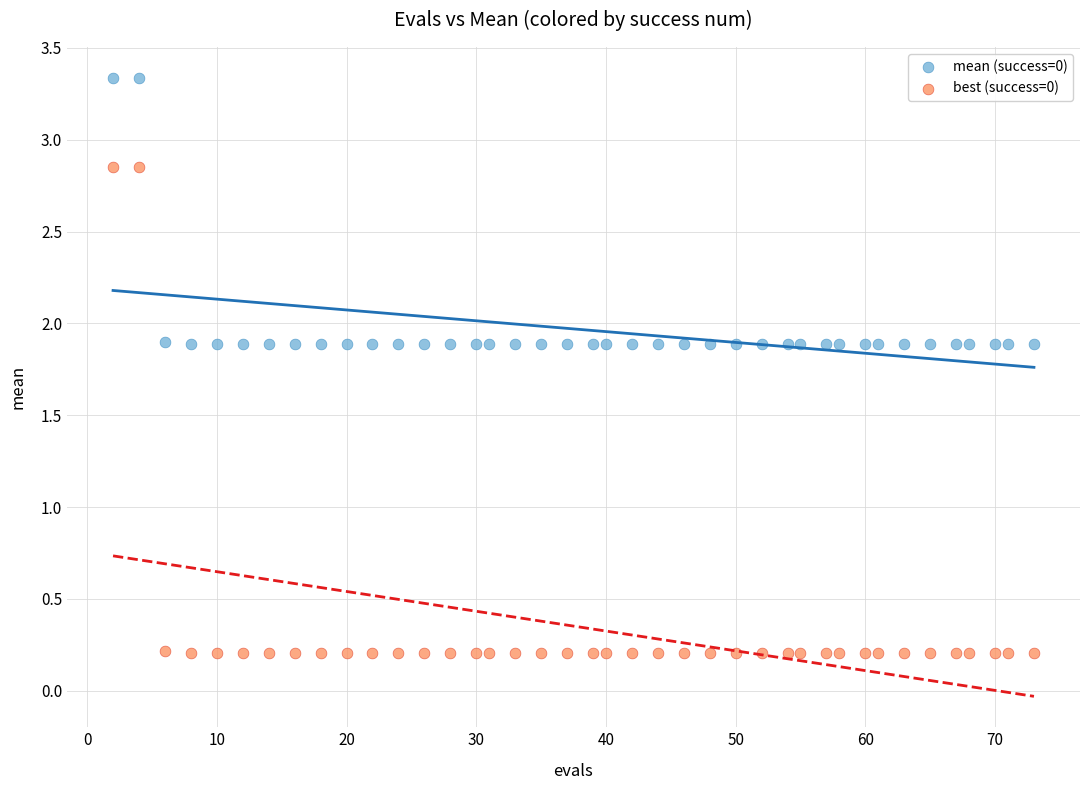

Across all data points, what is the range of X values (max minus min)?

71.0